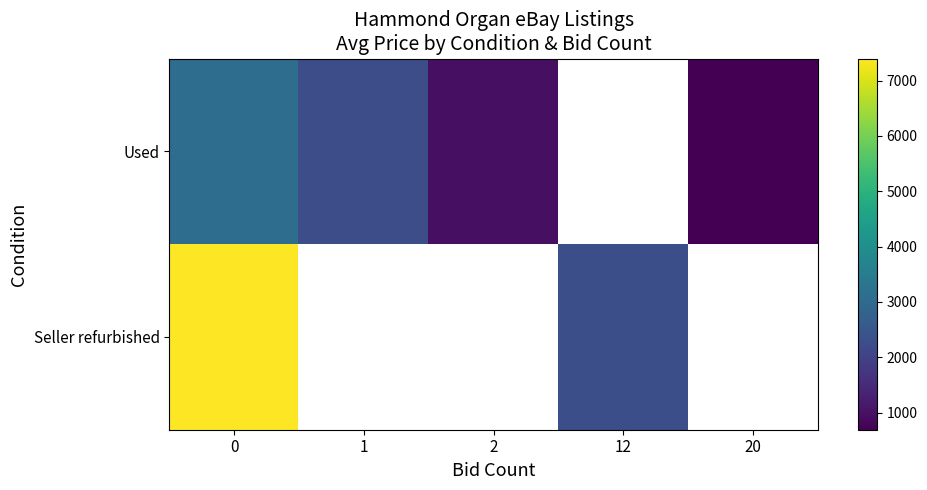

Count the number of categories in the chart.

5